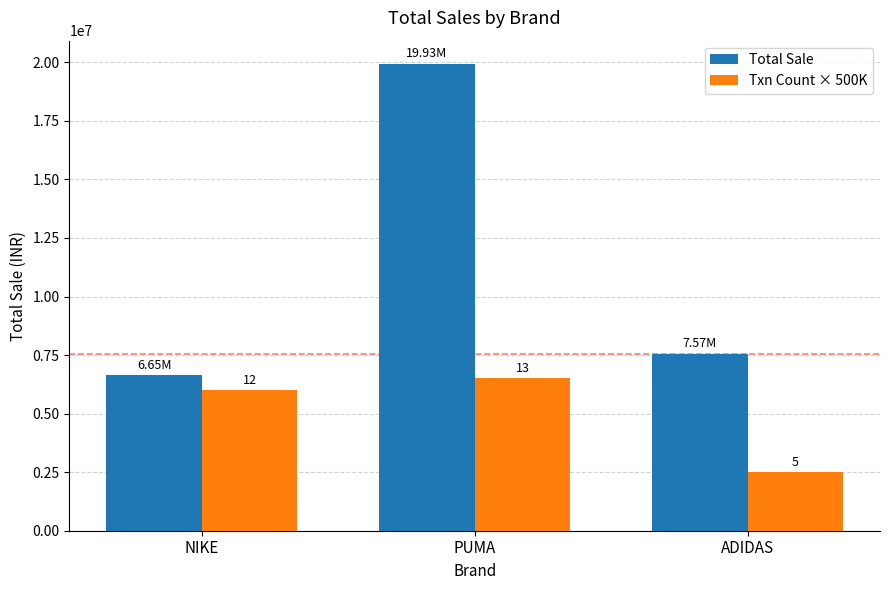

Does the chart contain any negative values?

No